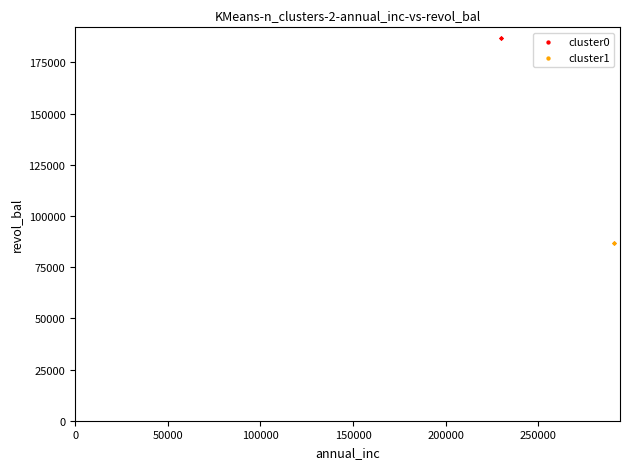

Which series contains the highest Y value?

cluster0